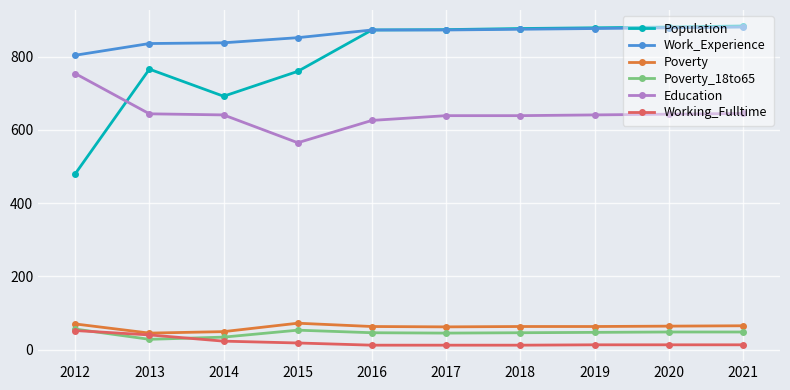

The value of Education at 2014 is 133. True or false?

False